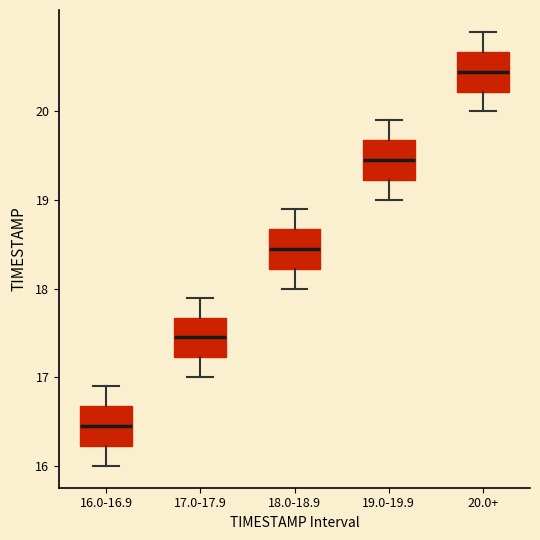

Which box's median line is the highest?

20.0+